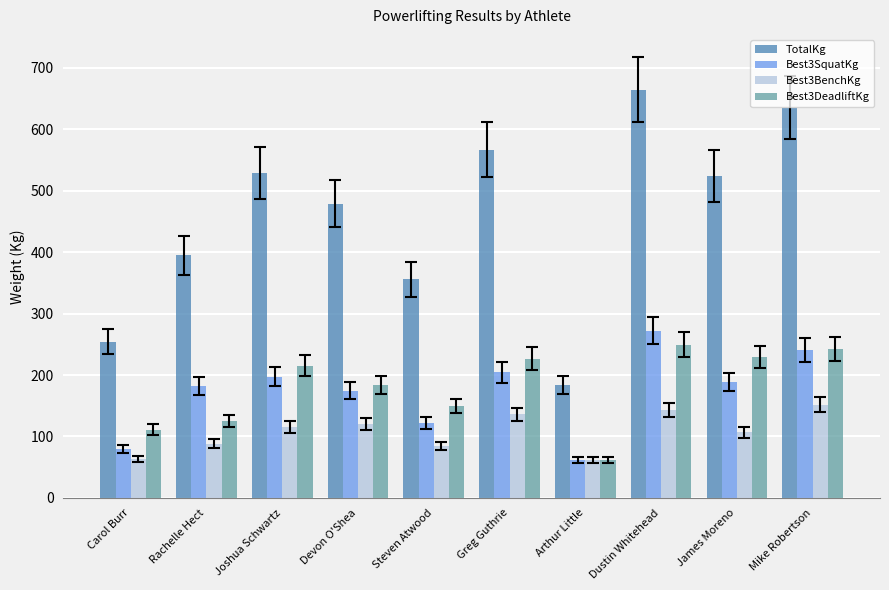

How many data points in Best3DeadliftKg are above 215?

5